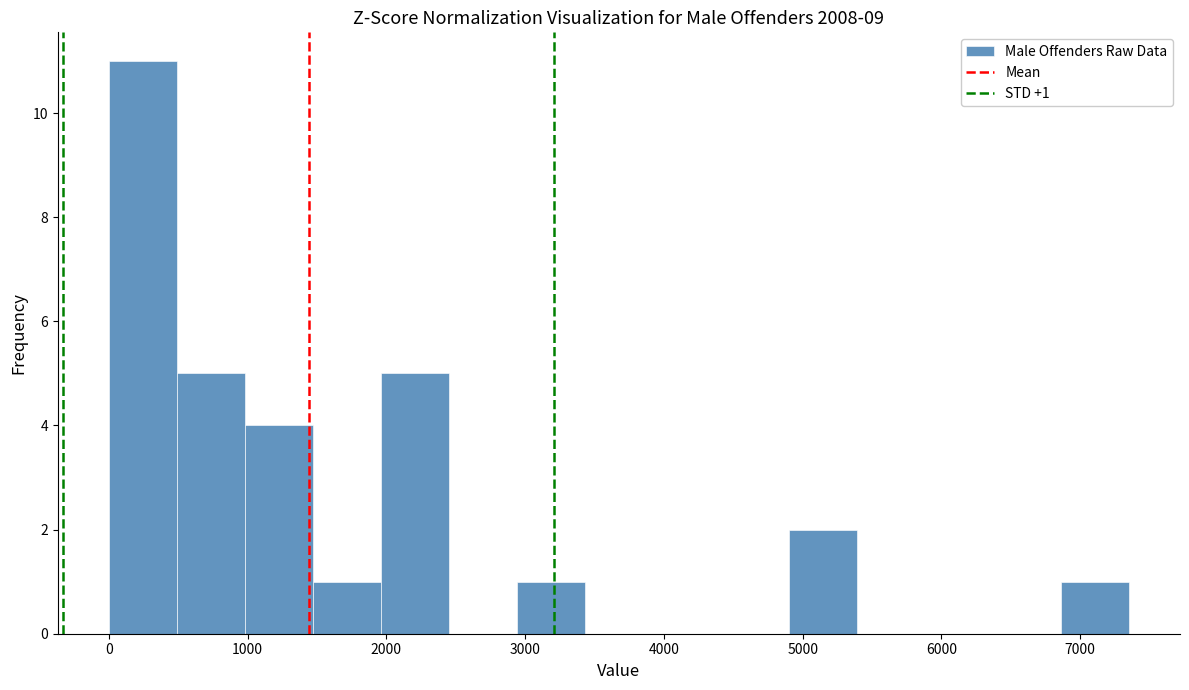

Over which range of the x-axis is the bar tallest?

0 to 500